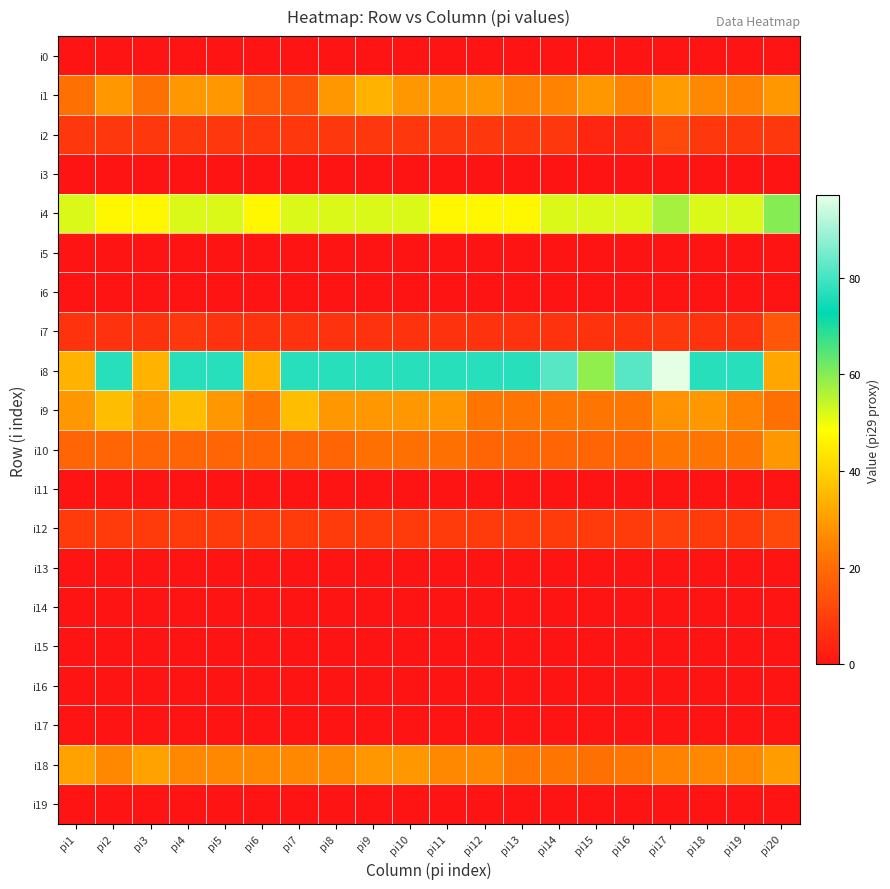

Reading left to right, extract all data points from this chart.

i0: pi1=0	pi2=0	pi3=0	pi4=0	pi5=0	pi6=0	pi7=0	pi8=0	pi9=0	pi10=0	pi11=0	pi12=0	pi13=0	pi14=0	pi15=0	pi16=0	pi17=0	pi18=0	pi19=0	pi20=0
i1: pi1=21	pi2=29	pi3=21	pi4=29	pi5=29	pi6=16	pi7=14	pi8=29	pi9=34	pi10=29	pi11=29	pi12=29	pi13=25	pi14=25	pi15=29	pi16=25	pi17=30	pi18=26	pi19=25	pi20=29
i2: pi1=8	pi2=8	pi3=8	pi4=8	pi5=8	pi6=8	pi7=8	pi8=8	pi9=8	pi10=8	pi11=8	pi12=8	pi13=8	pi14=8	pi15=4	pi16=4	pi17=12	pi18=8	pi19=8	pi20=8
i3: pi1=0	pi2=0	pi3=0	pi4=0	pi5=0	pi6=0	pi7=0	pi8=0	pi9=0	pi10=0	pi11=0	pi12=0	pi13=0	pi14=0	pi15=0	pi16=0	pi17=0	pi18=0	pi19=0	pi20=0
i4: pi1=52	pi2=47	pi3=47	pi4=52	pi5=52	pi6=47	pi7=52	pi8=52	pi9=52	pi10=52	pi11=47	pi12=47	pi13=47	pi14=52	pi15=52	pi16=52	pi17=57	pi18=52	pi19=52	pi20=60
i5: pi1=0	pi2=0	pi3=0	pi4=0	pi5=0	pi6=0	pi7=0	pi8=0	pi9=0	pi10=0	pi11=0	pi12=0	pi13=0	pi14=0	pi15=0	pi16=0	pi17=0	pi18=0	pi19=0	pi20=0
i6: pi1=0	pi2=0	pi3=0	pi4=0	pi5=0	pi6=0	pi7=0	pi8=0	pi9=0	pi10=0	pi11=0	pi12=0	pi13=0	pi14=0	pi15=0	pi16=0	pi17=0	pi18=0	pi19=0	pi20=0
i7: pi1=7	pi2=7	pi3=7	pi4=8	pi5=7	pi6=7	pi7=7	pi8=7	pi9=7	pi10=7	pi11=7	pi12=7	pi13=7	pi14=7	pi15=7	pi16=7	pi17=8	pi18=7	pi19=7	pi20=15
i8: pi1=34	pi2=77	pi3=34	pi4=77	pi5=77	pi6=34	pi7=77	pi8=77	pi9=77	pi10=77	pi11=77	pi12=77	pi13=77	pi14=82	pi15=59	pi16=82	pi17=97	pi18=77	pi19=77	pi20=32
i9: pi1=29	pi2=36	pi3=29	pi4=36	pi5=29	pi6=22	pi7=36	pi8=29	pi9=29	pi10=29	pi11=29	pi12=22	pi13=22	pi14=22	pi15=22	pi16=22	pi17=28	pi18=29	pi19=25	pi20=21
i10: pi1=18	pi2=18	pi3=18	pi4=18	pi5=18	pi6=18	pi7=18	pi8=18	pi9=21	pi10=21	pi11=21	pi12=18	pi13=18	pi14=18	pi15=18	pi16=18	pi17=22	pi18=22	pi19=22	pi20=29
i11: pi1=0	pi2=0	pi3=0	pi4=0	pi5=0	pi6=0	pi7=0	pi8=0	pi9=0	pi10=0	pi11=0	pi12=0	pi13=0	pi14=0	pi15=0	pi16=0	pi17=0	pi18=0	pi19=0	pi20=0
i12: pi1=9	pi2=9	pi3=9	pi4=9	pi5=9	pi6=9	pi7=9	pi8=9	pi9=9	pi10=9	pi11=9	pi12=9	pi13=9	pi14=9	pi15=9	pi16=9	pi17=10	pi18=9	pi19=9	pi20=12
i13: pi1=0	pi2=0	pi3=0	pi4=0	pi5=0	pi6=0	pi7=0	pi8=0	pi9=0	pi10=0	pi11=0	pi12=0	pi13=0	pi14=0	pi15=0	pi16=0	pi17=0	pi18=0	pi19=0	pi20=0
i14: pi1=0	pi2=0	pi3=0	pi4=0	pi5=0	pi6=0	pi7=0	pi8=0	pi9=0	pi10=0	pi11=0	pi12=0	pi13=0	pi14=0	pi15=0	pi16=0	pi17=0	pi18=0	pi19=0	pi20=0
i15: pi1=0	pi2=0	pi3=0	pi4=0	pi5=0	pi6=0	pi7=0	pi8=0	pi9=0	pi10=0	pi11=0	pi12=0	pi13=0	pi14=0	pi15=0	pi16=0	pi17=0	pi18=0	pi19=0	pi20=0
i16: pi1=0	pi2=0	pi3=0	pi4=0	pi5=0	pi6=0	pi7=0	pi8=0	pi9=0	pi10=0	pi11=0	pi12=0	pi13=0	pi14=0	pi15=0	pi16=0	pi17=0	pi18=0	pi19=0	pi20=0
i17: pi1=0	pi2=0	pi3=0	pi4=0	pi5=0	pi6=0	pi7=0	pi8=0	pi9=0	pi10=0	pi11=0	pi12=0	pi13=0	pi14=0	pi15=0	pi16=0	pi17=0	pi18=0	pi19=0	pi20=0
i18: pi1=31	pi2=26	pi3=31	pi4=26	pi5=26	pi6=26	pi7=26	pi8=26	pi9=29	pi10=29	pi11=26	pi12=26	pi13=22	pi14=22	pi15=21	pi16=22	pi17=25	pi18=26	pi19=26	pi20=30
i19: pi1=0	pi2=0	pi3=0	pi4=0	pi5=0	pi6=0	pi7=0	pi8=0	pi9=0	pi10=0	pi11=0	pi12=0	pi13=0	pi14=0	pi15=0	pi16=0	pi17=0	pi18=0	pi19=0	pi20=0